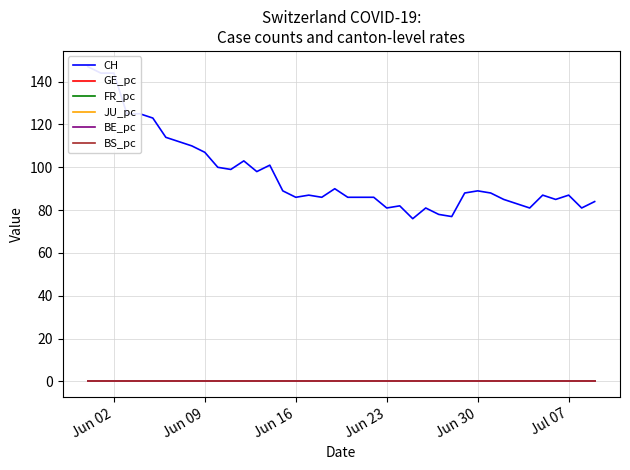

True or false: GE_pc has a value of 0.0 at Jun 16.

True